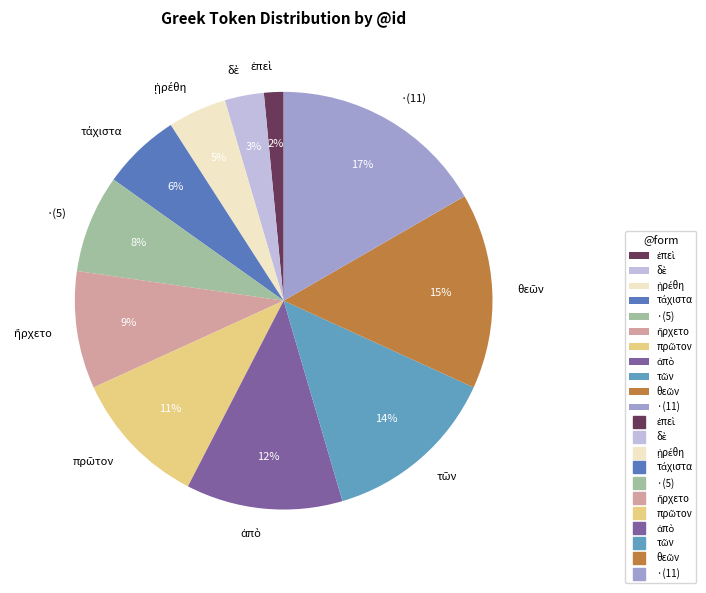

Which slice is the largest?

·(11)